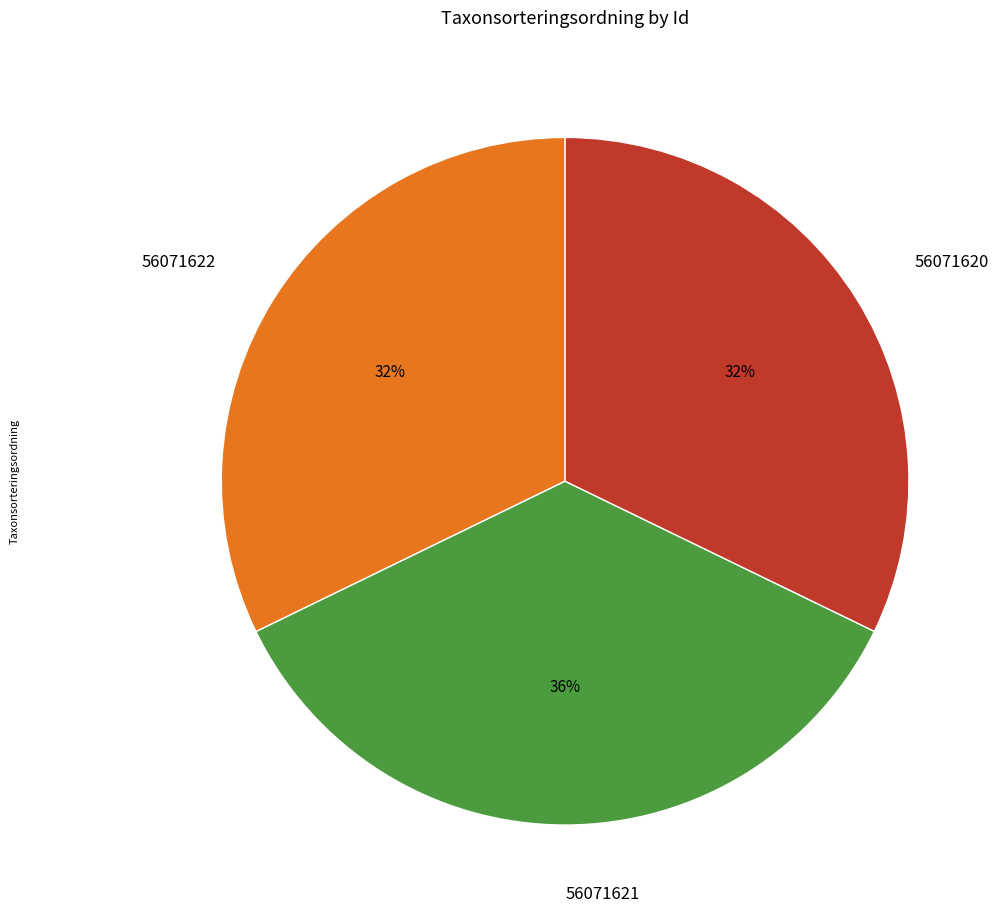

Is 56071620 the majority of the pie?

No